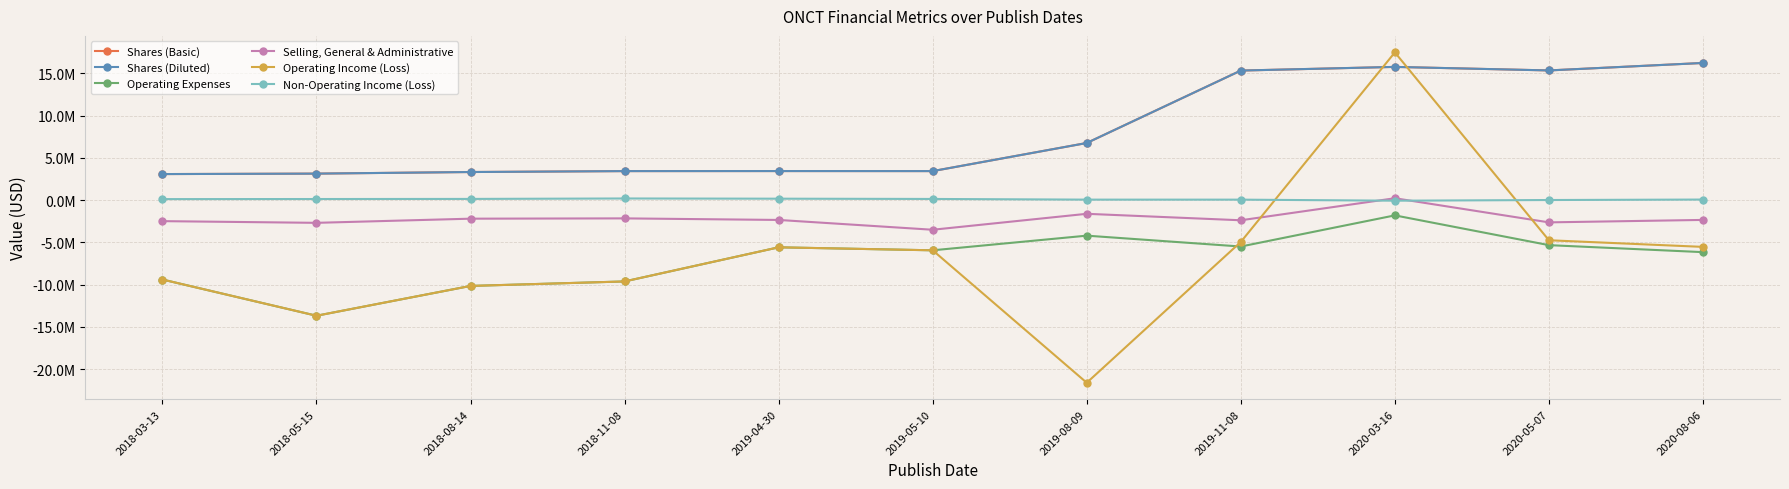

At which category is the sum across all series the highest?

2020-03-16